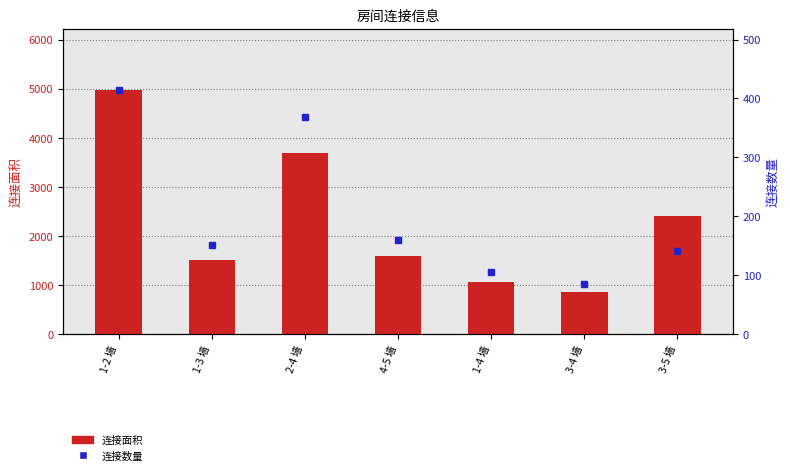

Which has a higher value, 1-3 墙 or 3-5 墙?

3-5 墙